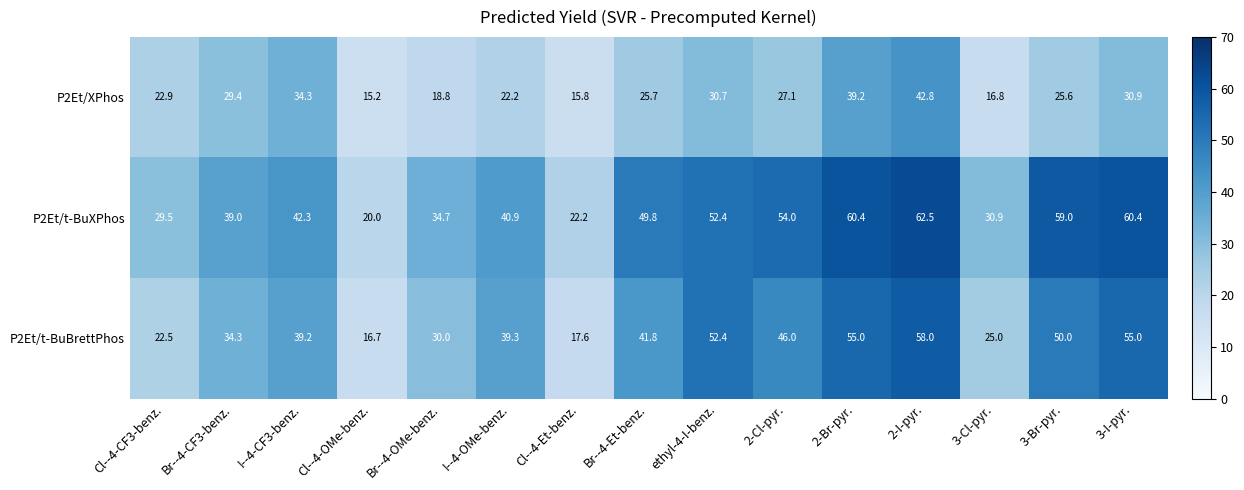

At which label does P2Et/t-BuBrettPhos first exceed 39?

I--4-CF3-benz.